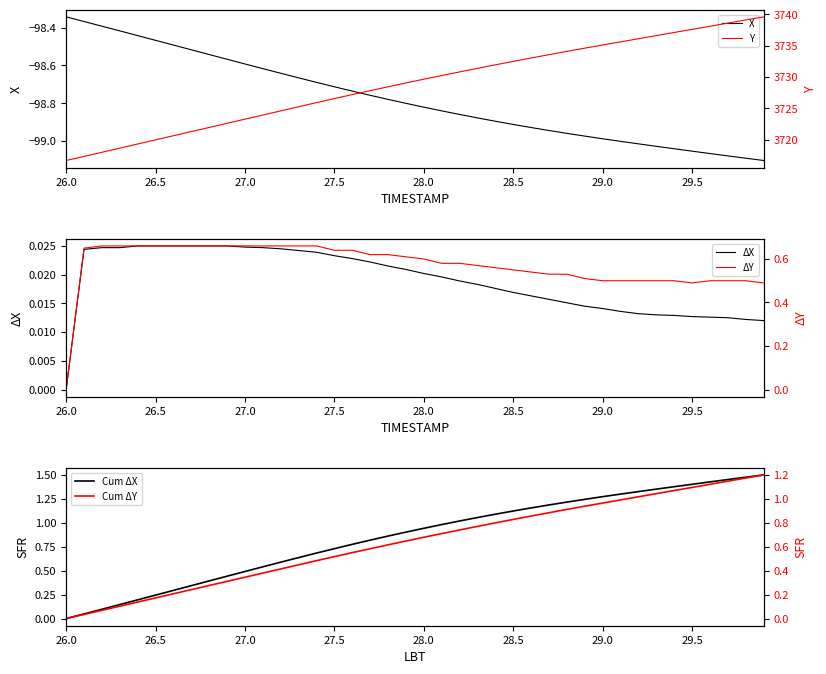

How many values in Cum ΔY are above zero?

39